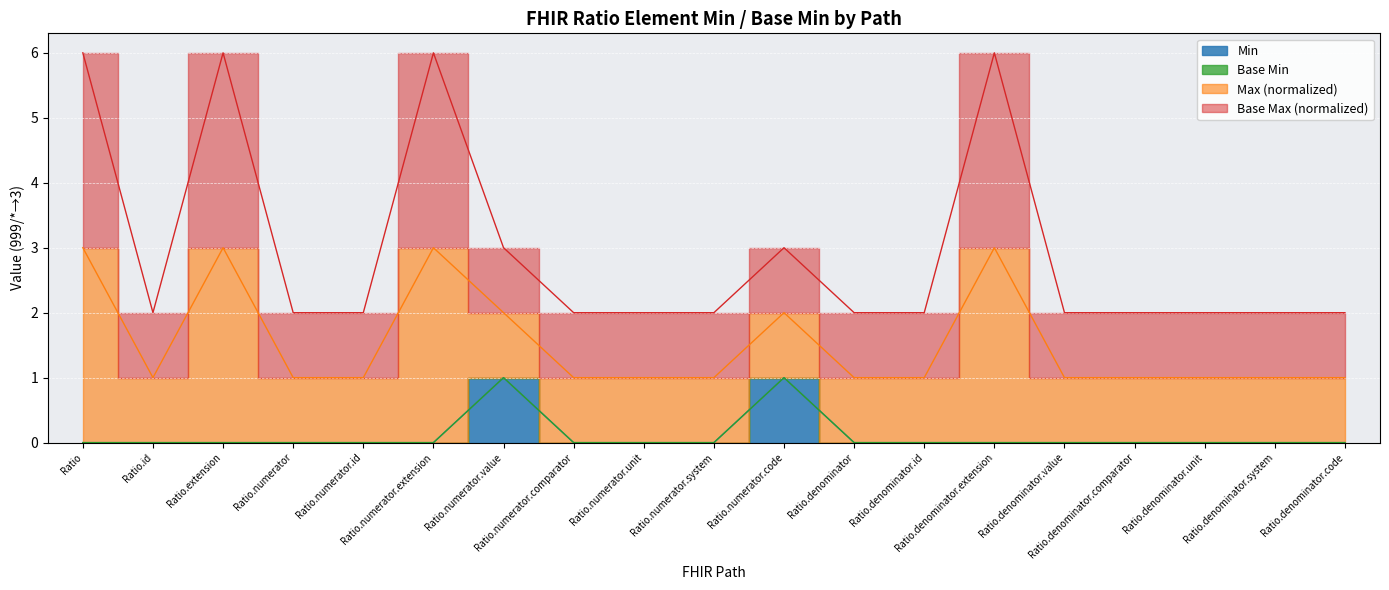

What is the label of the 8th point from the left?

Ratio.numerator.comparator